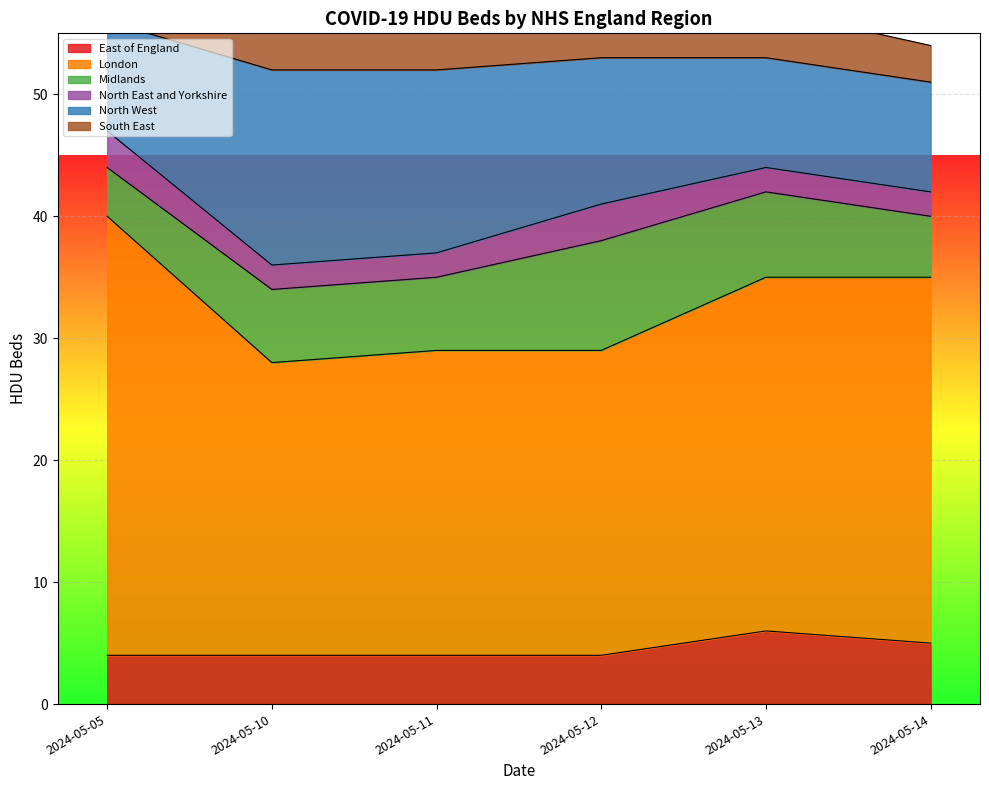

Reading right to left, what are all the values shown in this chart?

East of England: 2024-05-14=5	2024-05-13=6	2024-05-12=4	2024-05-11=4	2024-05-10=4	2024-05-05=4
London: 2024-05-14=30	2024-05-13=29	2024-05-12=25	2024-05-11=25	2024-05-10=24	2024-05-05=36
Midlands: 2024-05-14=5	2024-05-13=7	2024-05-12=9	2024-05-11=6	2024-05-10=6	2024-05-05=4
North East and Yorkshire: 2024-05-14=2	2024-05-13=2	2024-05-12=3	2024-05-11=2	2024-05-10=2	2024-05-05=3
North West: 2024-05-14=9	2024-05-13=9	2024-05-12=12	2024-05-11=15	2024-05-10=16	2024-05-05=9
South East: 2024-05-14=3	2024-05-13=4	2024-05-12=5	2024-05-11=4	2024-05-10=4	2024-05-05=6